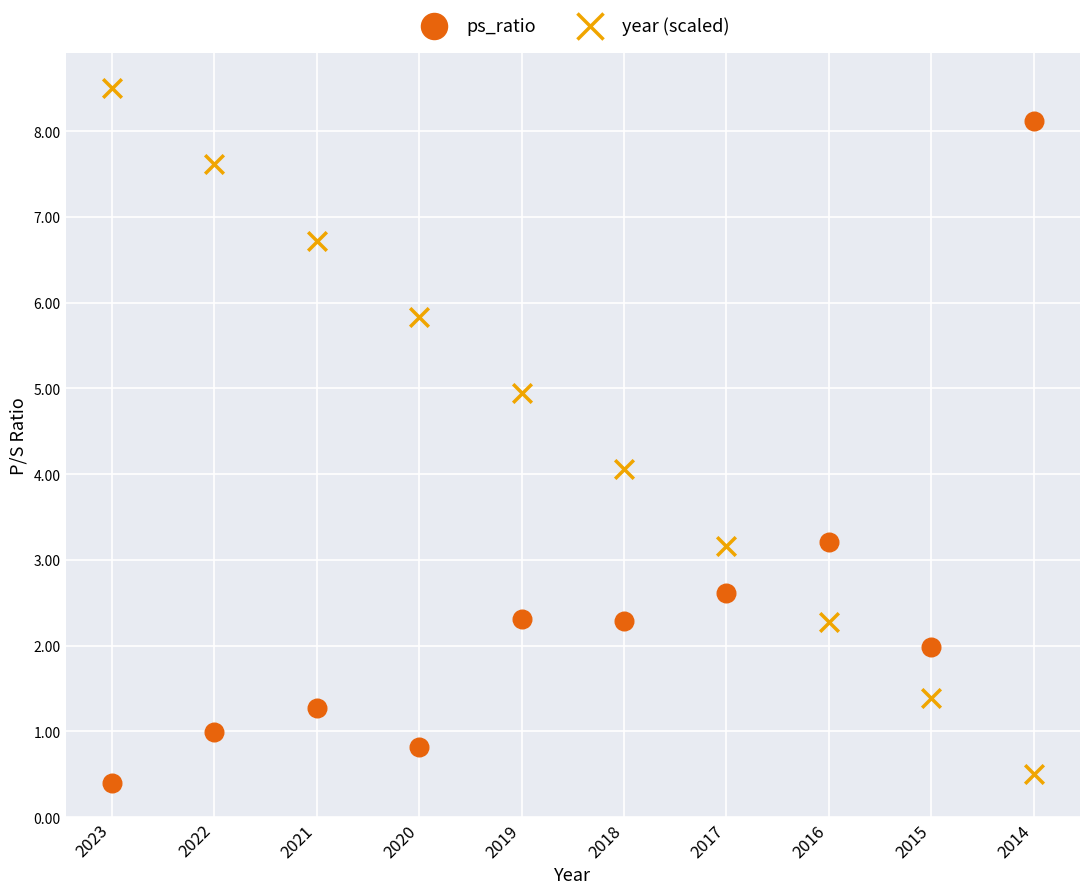

What are all the series names shown in the legend?

ps_ratio, year (scaled)